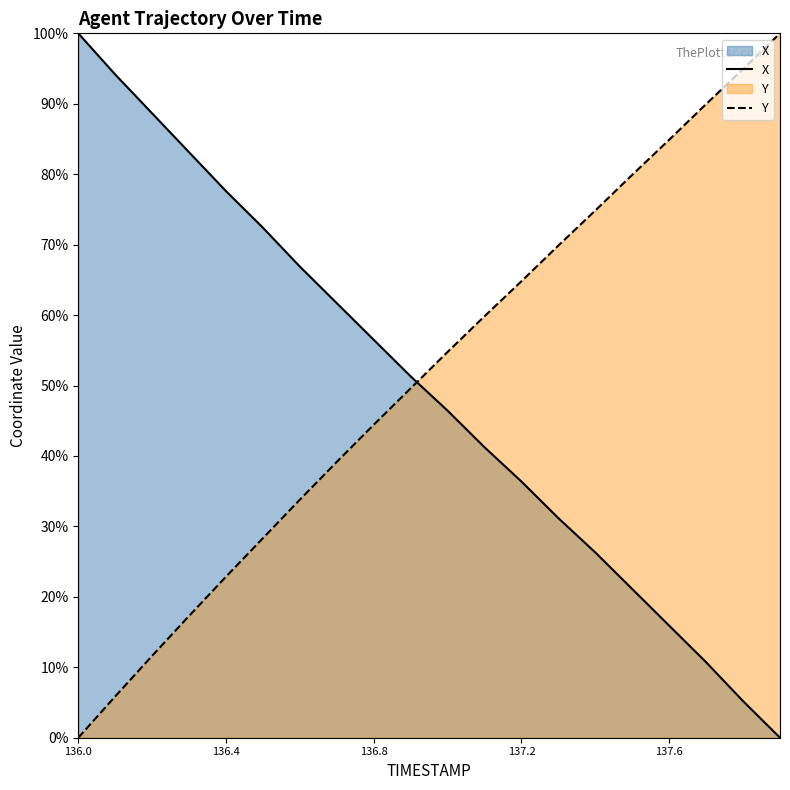

Reading left to right, transcribe all the data shown in this chart.

X: 100.0	94.2	88.6	83.1	77.6	72.4	66.9	61.7	56.5	51.3	46.4	41.2	36.4	31.2	26.3	21.1	15.9	10.7	5.2	0.0
Y: 0.0	5.9	11.6	17.3	22.9	28.3	33.8	39.2	44.4	49.6	54.8	59.8	64.8	69.9	74.9	79.9	84.9	90.0	94.9	100.0